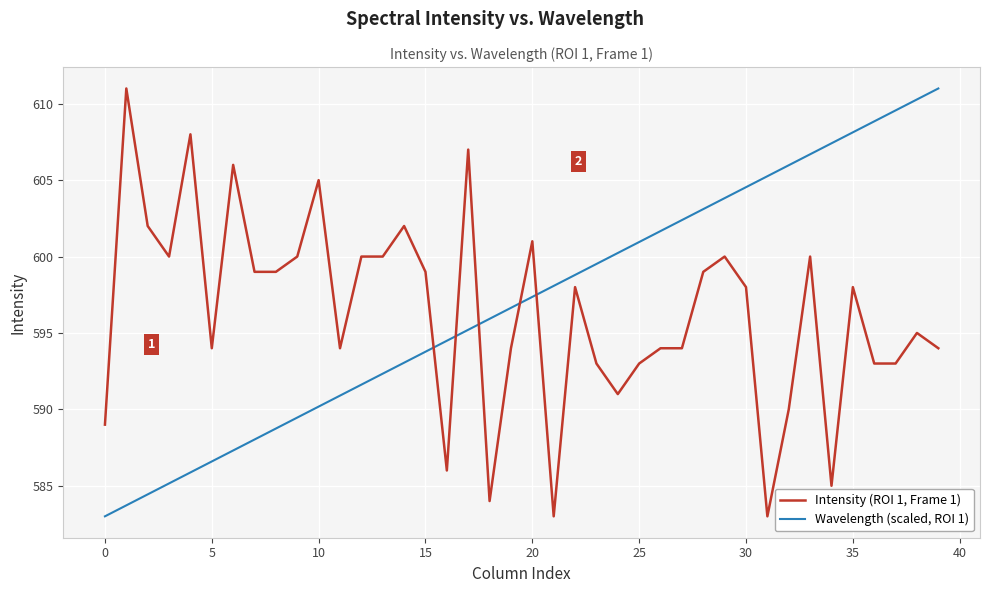

List the series in order of their overall mean, highest first.

Wavelength (scaled, ROI 1), Intensity (ROI 1, Frame 1)